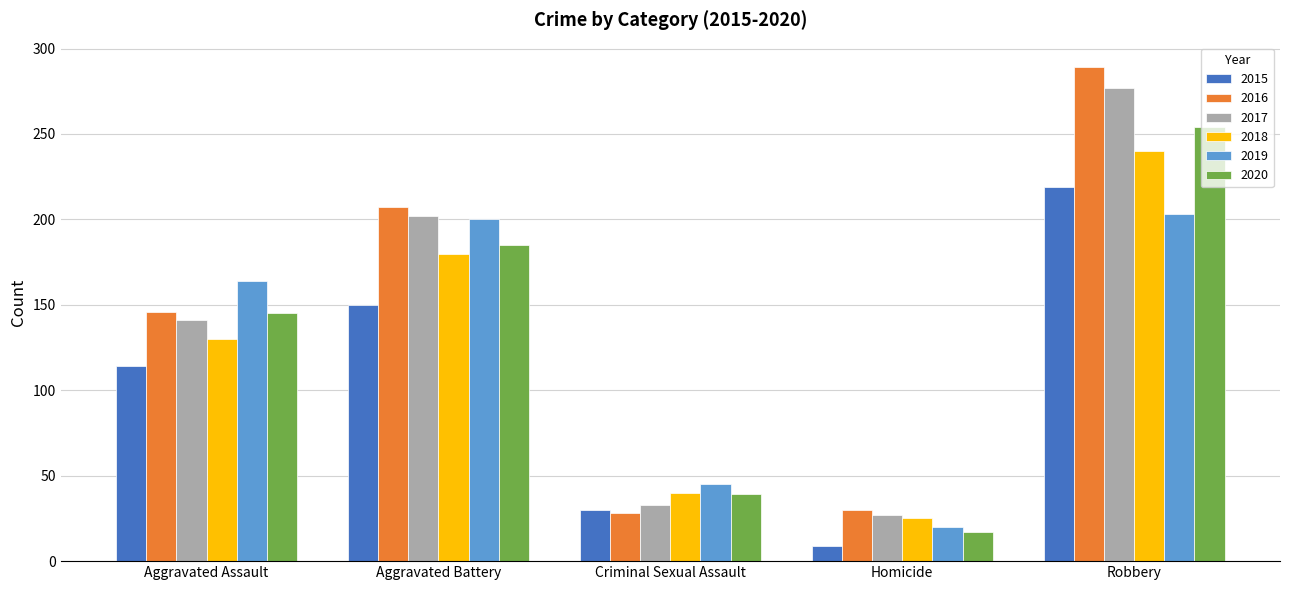

Read the 2019 value at Robbery, to the nearest 50.

200